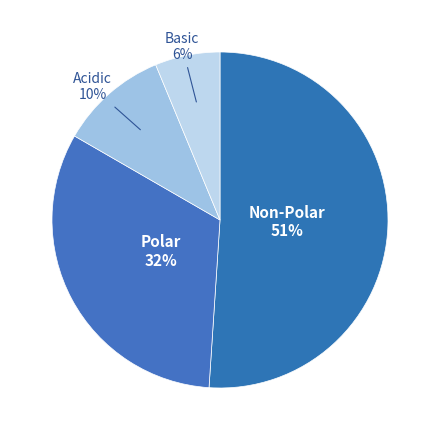

What is the smallest slice in the pie chart?

basic